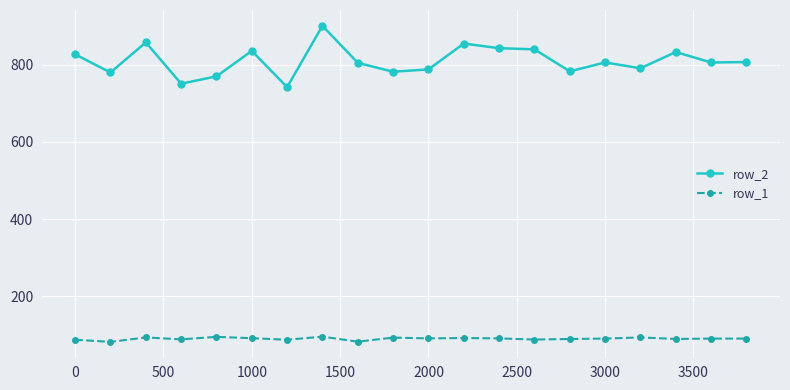

True or false: row_2 has more than 0 interior local peaks.

True